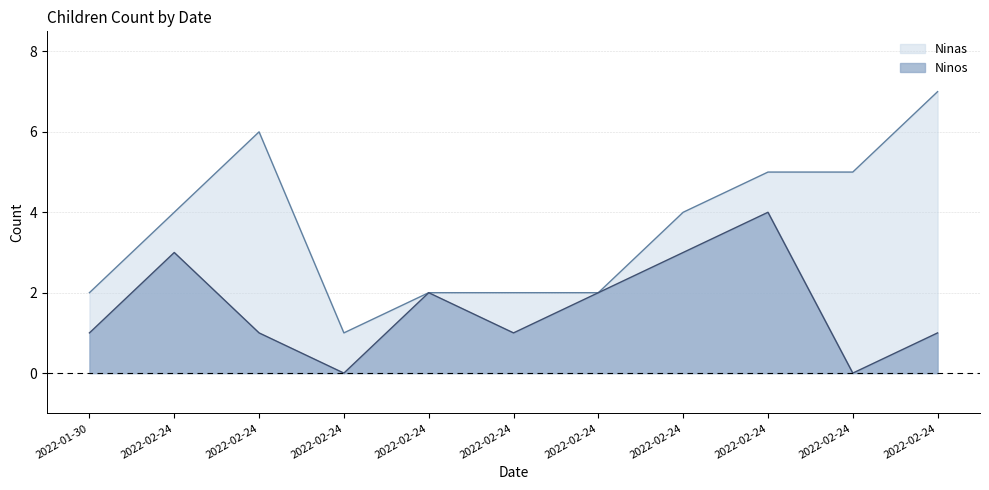

How many lines are shown in the chart?

2